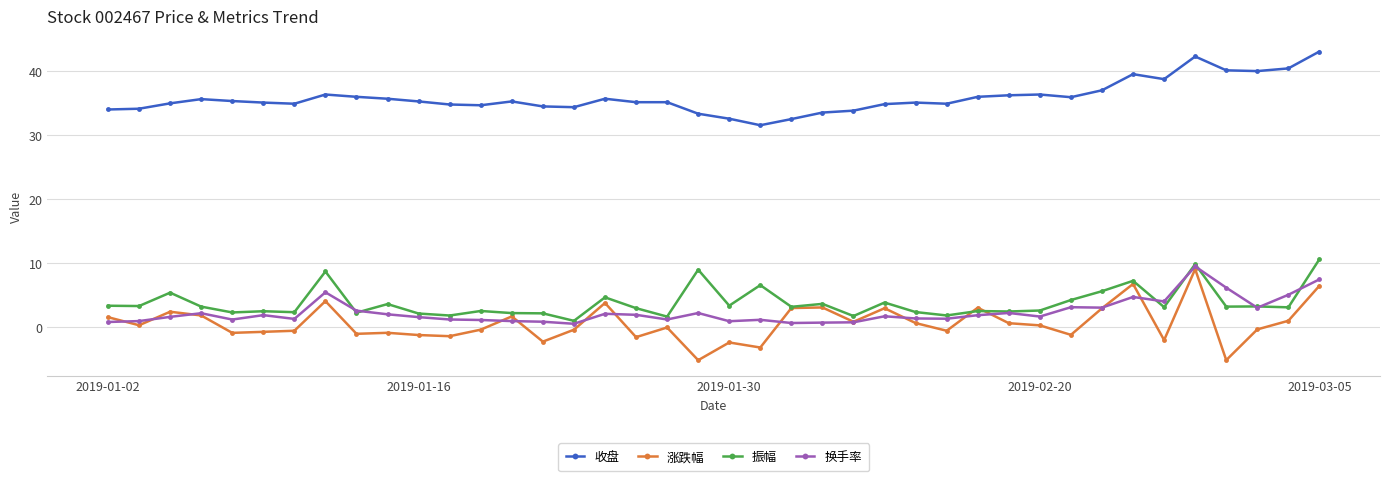

At how many categories does at least one series exceed 18?

40